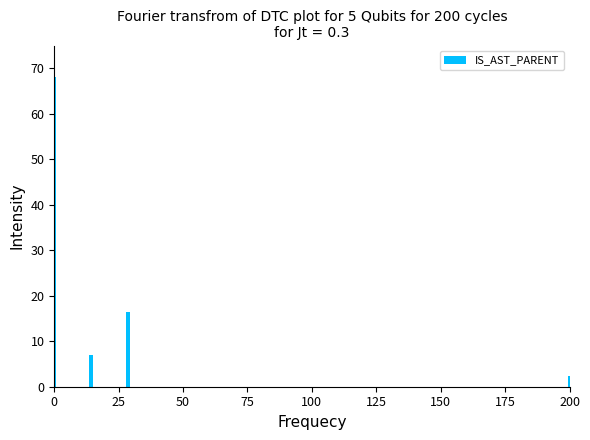

What is the difference between the maximum and minimum values?

65.7